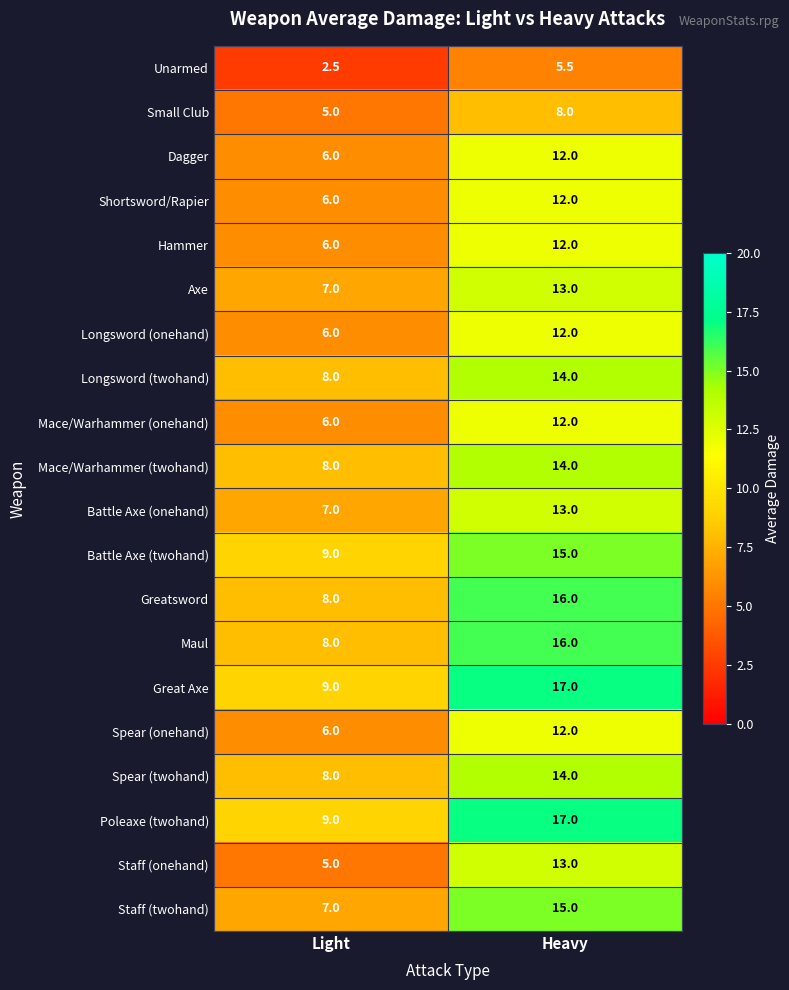

What is the approximate value of Spear (twohand) at Heavy?

14.0